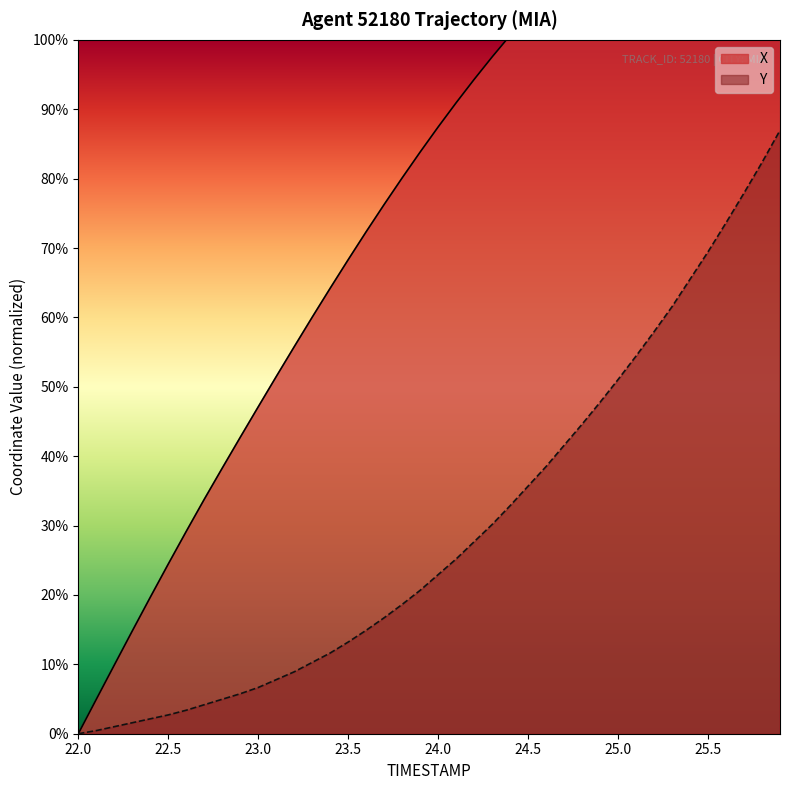

What are all the series names shown in the legend?

X, Y